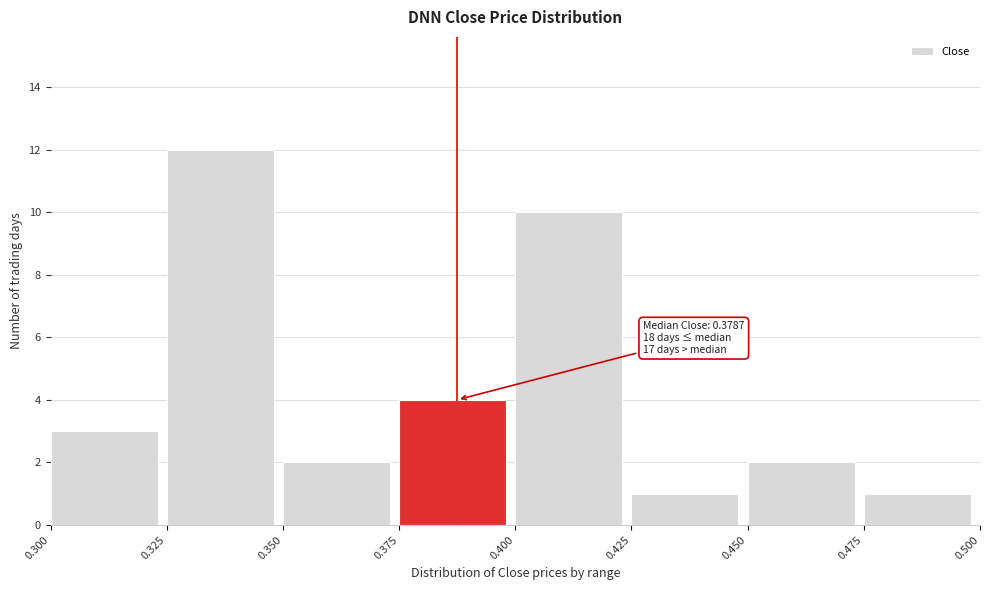

Which range on the x-axis has the tallest bar?

0.325 to 0.350